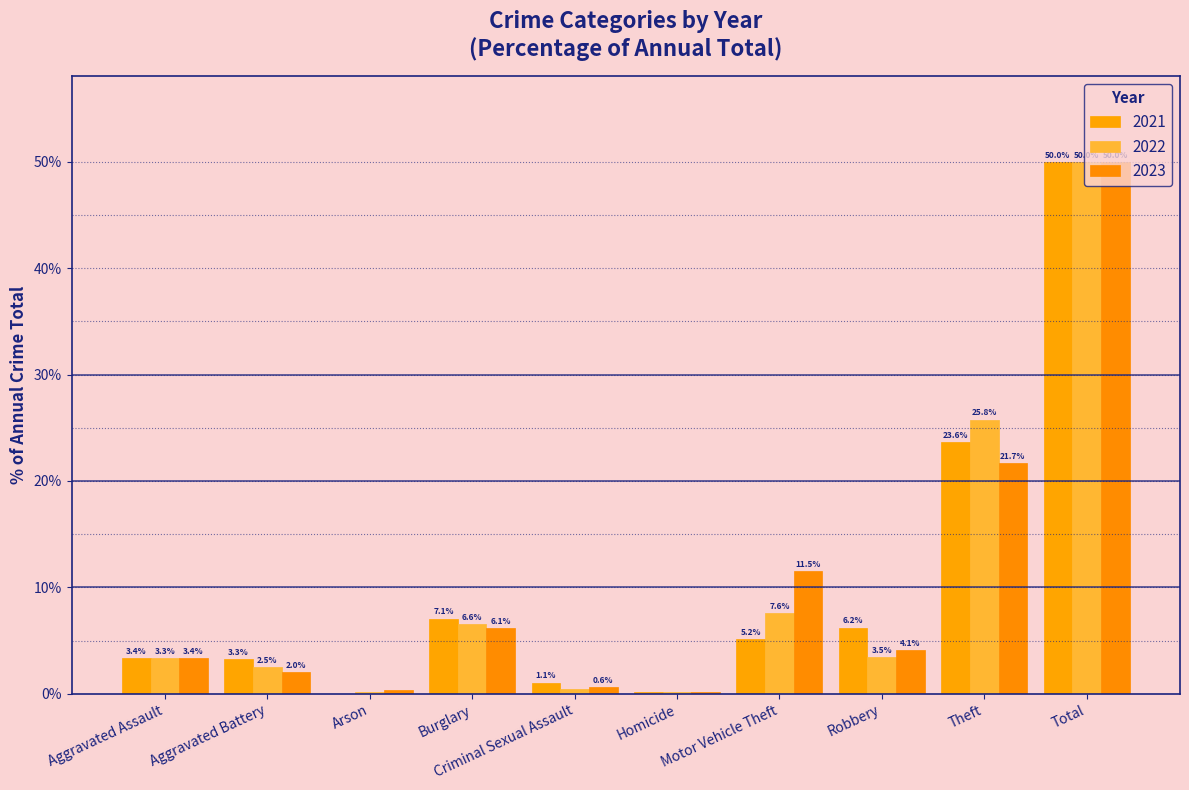

The value of 2021 at Motor Vehicle Theft is 5.2. True or false?

True